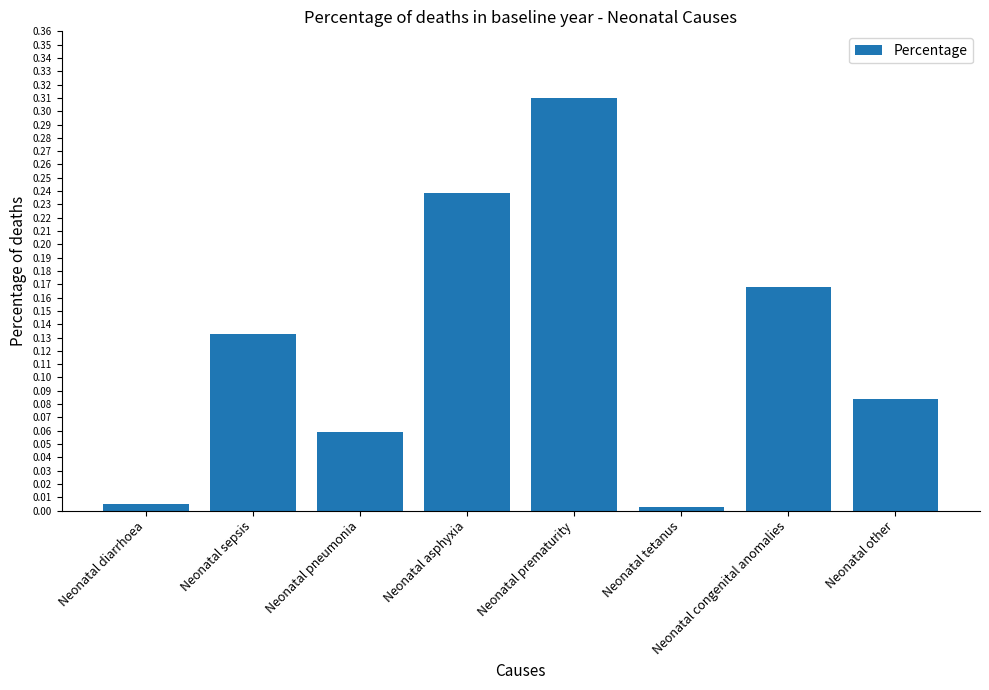

At which category does the chart reach its peak across all series?

Neonatal prematurity